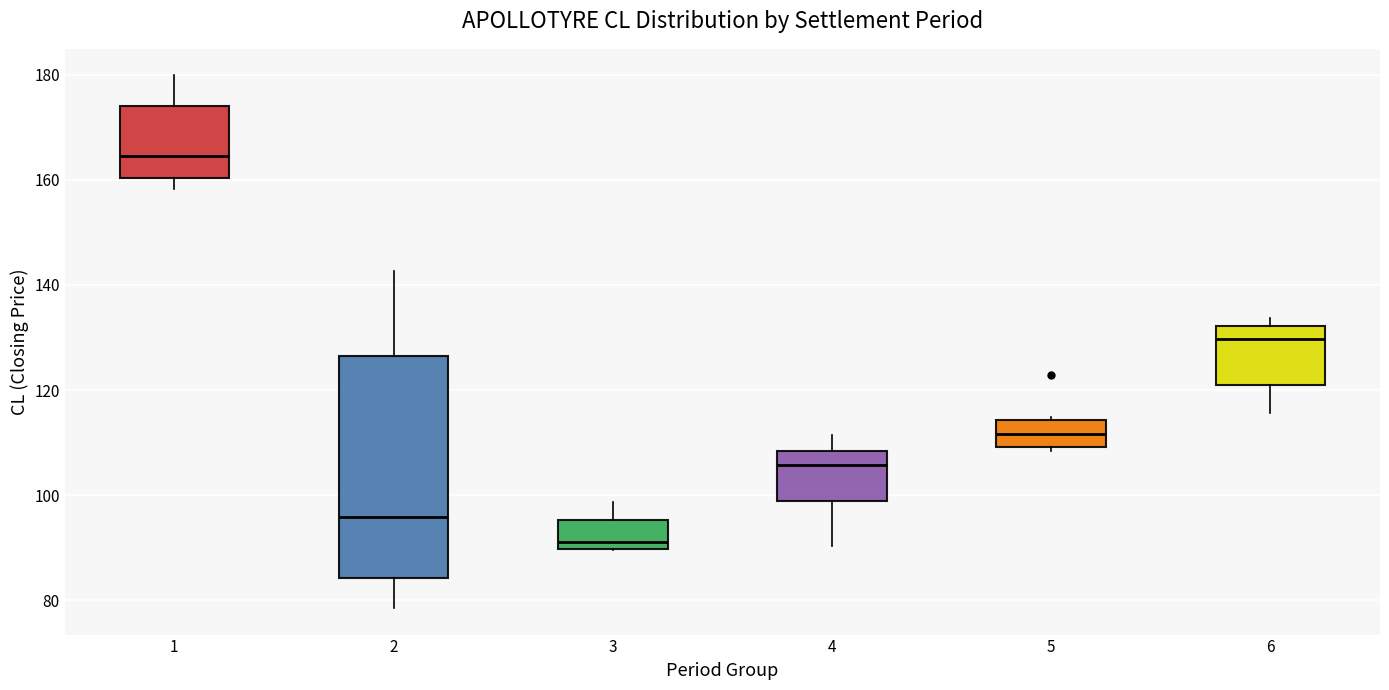

Which box is the tallest, from its lower edge to its upper edge?

2